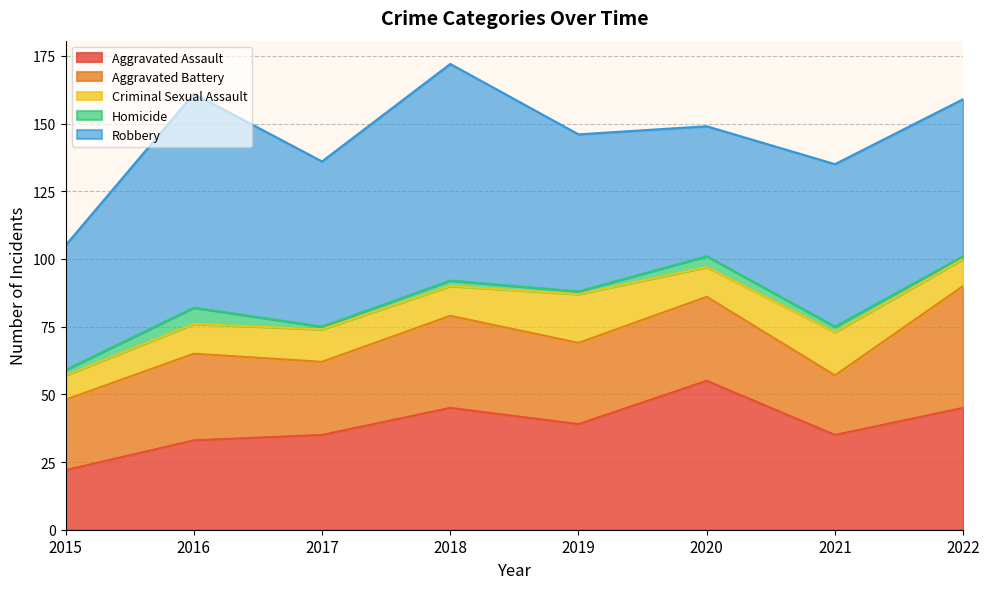

Between 2017 and 2022, which series saw the biggest shift?

Aggravated Battery